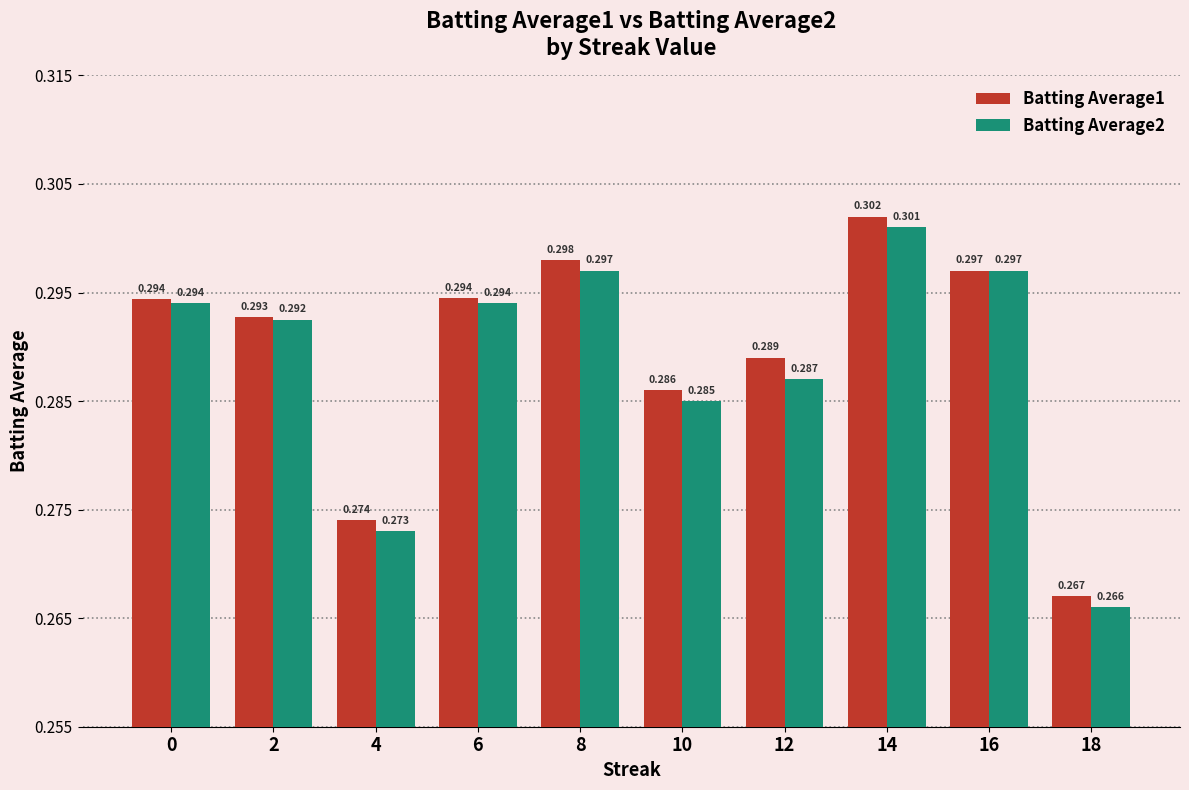

Is the value of Batting Average1 at 12 greater than the value of Batting Average2 at 2?

No